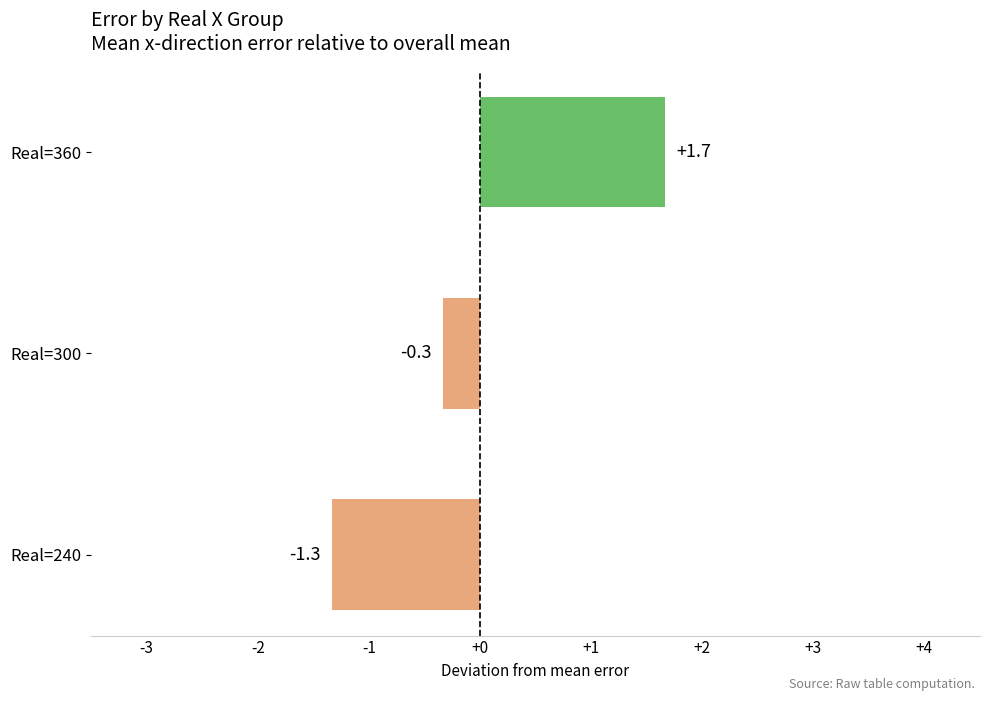

At which category does the chart reach its peak across all series?

Real=360